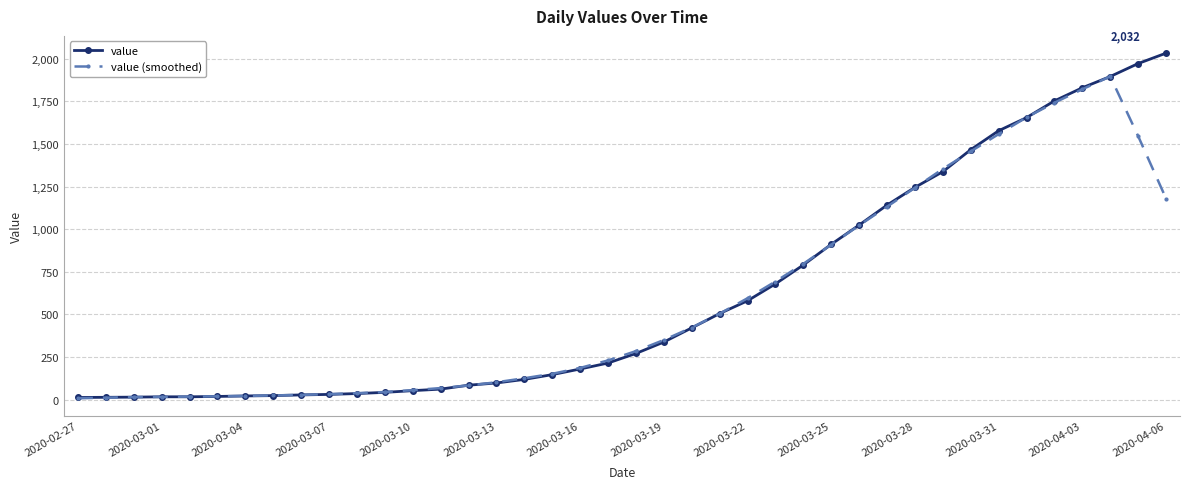

How many categories are shown in the chart?

40